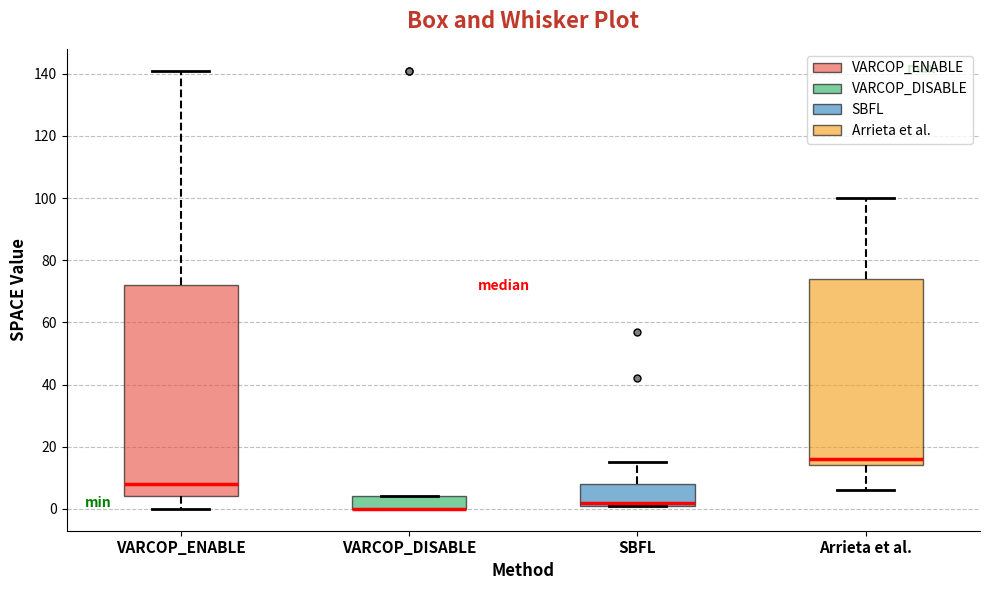

Reading left to right, read every box against the y-axis: the position of its median line, the range the box covers, and the ends of its whiskers. The values are not printed on the chart, so give them approximately, as read against the axis.

VARCOP_ENABLE: median 8, box 4 to 72, whiskers 0 to 142
VARCOP_DISABLE: median 0 (drawn on the box's lower edge), box 0 to 4, whiskers 0 to 4
SBFL: median 2 (just above the box's lower edge), box 2 to 8, whiskers 2 to 16
Arrieta et al.: median 16, box 14 to 74, whiskers 6 to 100